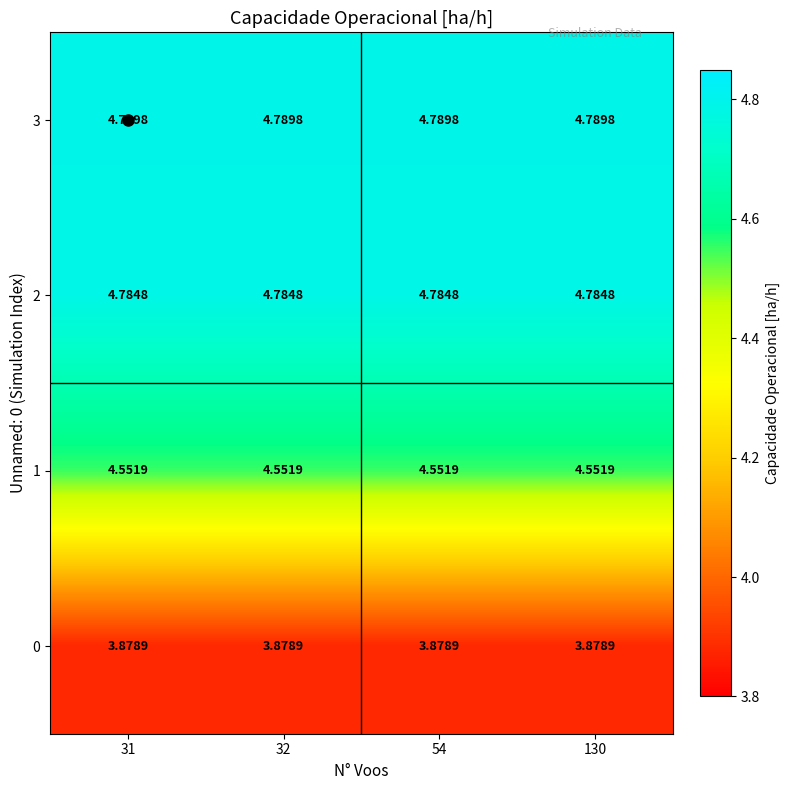

At how many categories does at least one series exceed 4?

4